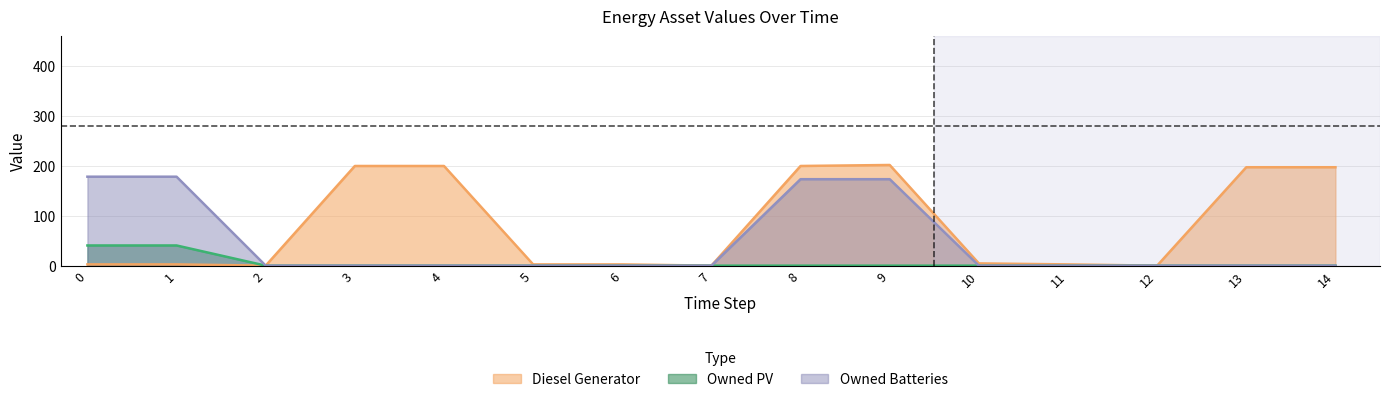

The Diesel Generator series shows 293.8 at 14. True or false?

False